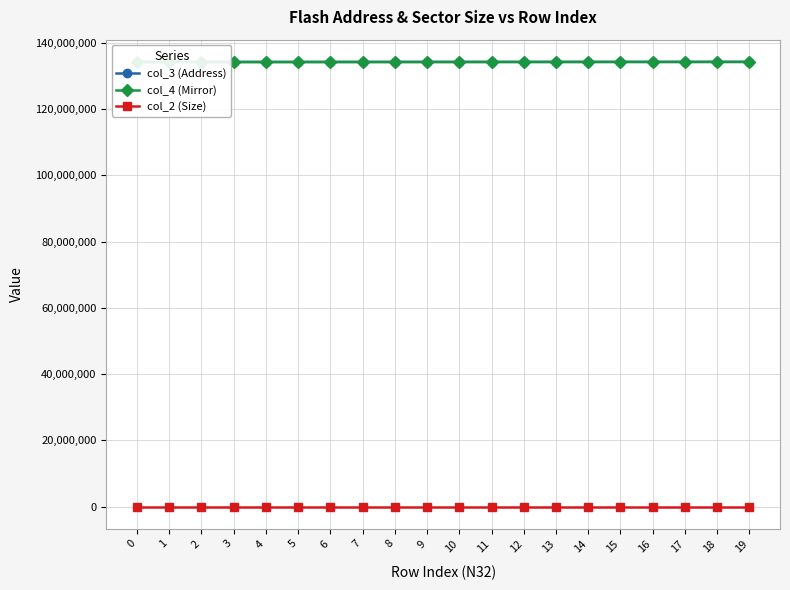

What is the difference between the maximum and second lowest values in the col_4 (Mirror) series?

36864